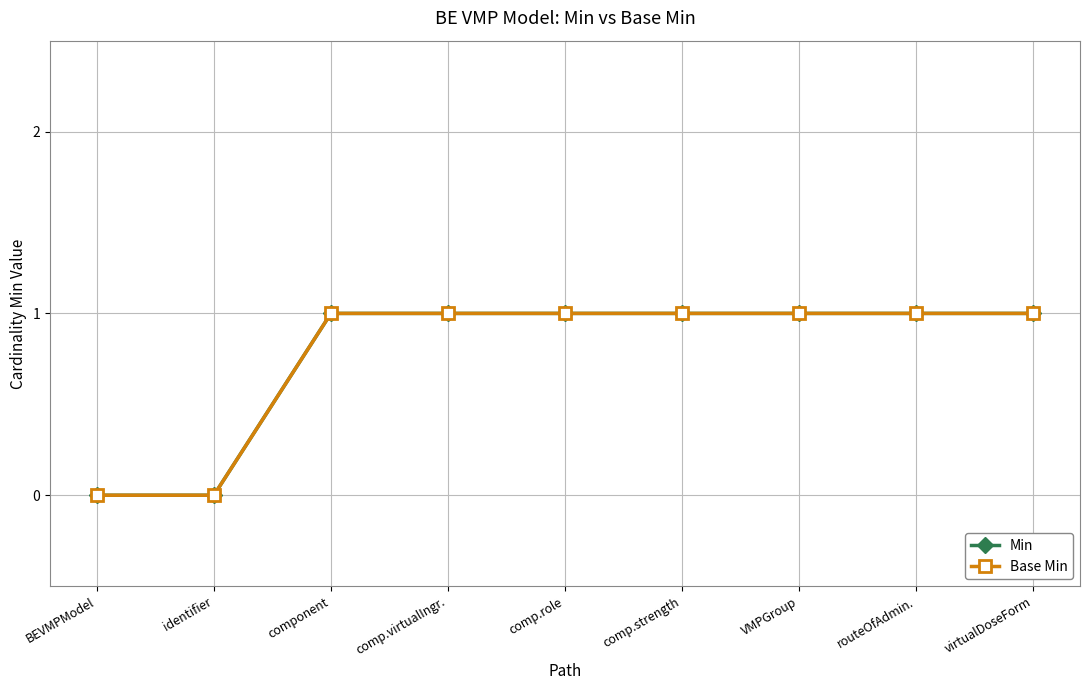

Reading right to left, transcribe all the data shown in this chart.

Min: virtualDoseForm=1	routeOfAdmin.=1	VMPGroup=1	comp.strength=1	comp.role=1	comp.virtualIngr.=1	component=1	identifier=0	BEVMPModel=0
Base Min: virtualDoseForm=1	routeOfAdmin.=1	VMPGroup=1	comp.strength=1	comp.role=1	comp.virtualIngr.=1	component=1	identifier=0	BEVMPModel=0